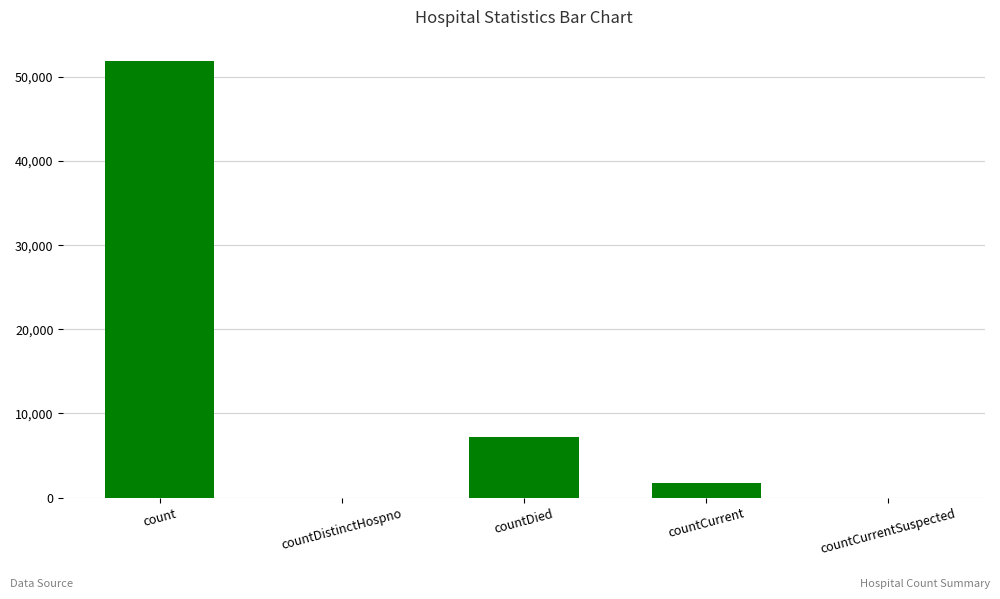

What is the maximum value shown in the chart?

51832